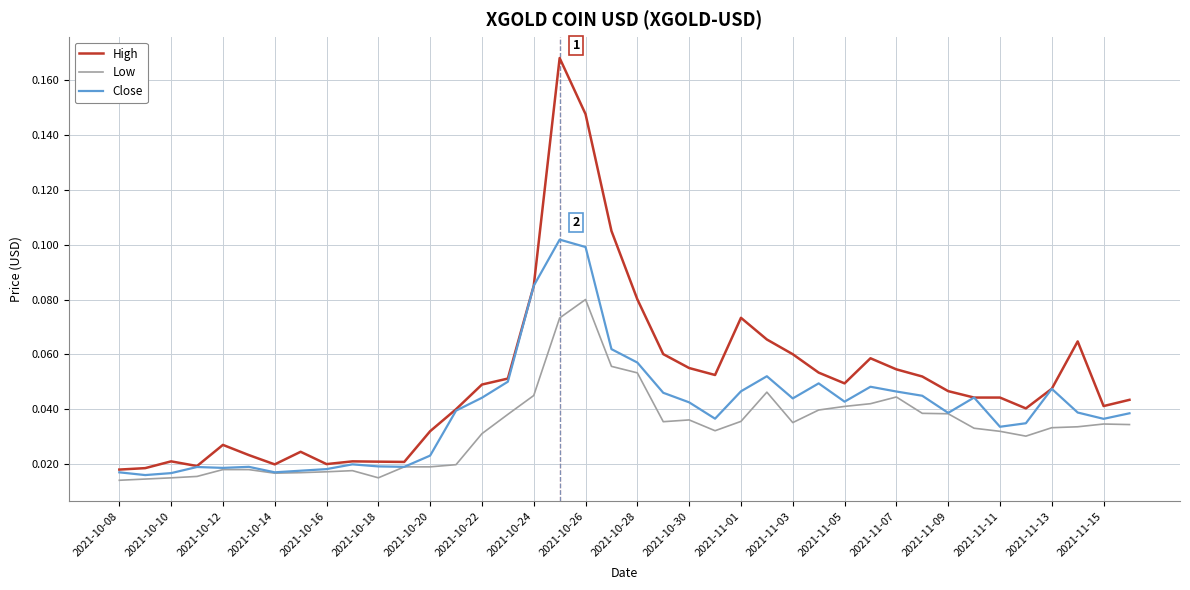

List the series in order of their peak value, highest first.

High, Close, Low